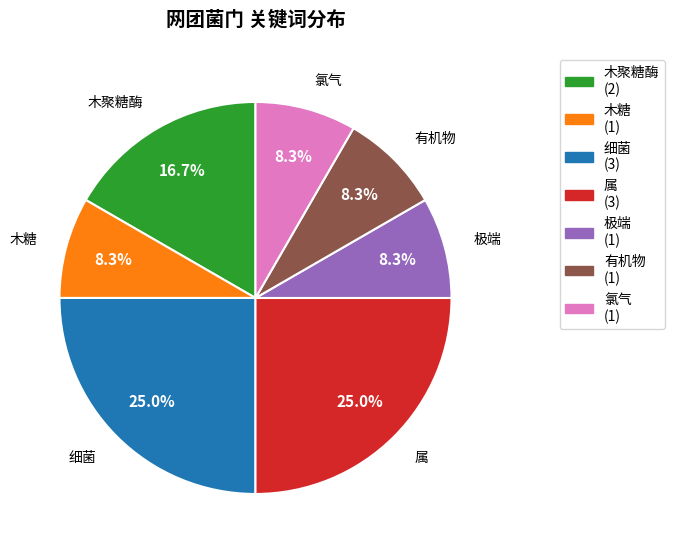

Is there any slice that represents more than half of the pie?

No